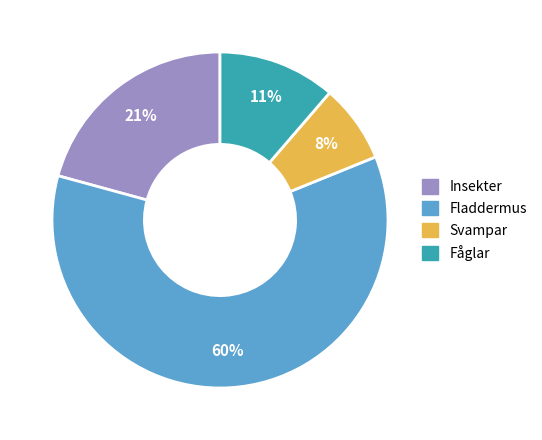

To the nearest percent, what is the average slice percentage?

25%